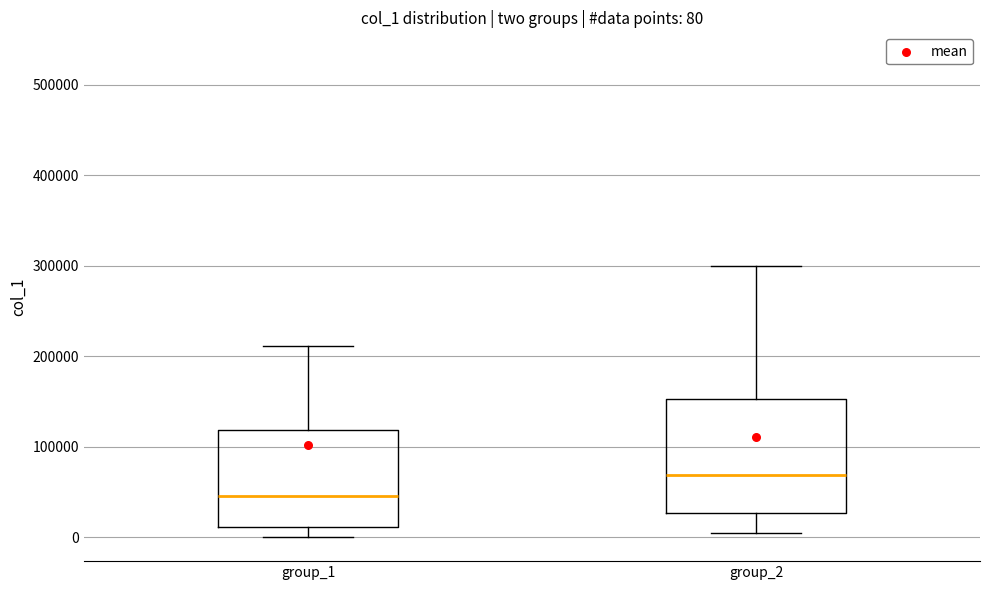

Which box is the tallest, from its lower edge to its upper edge?

group_2